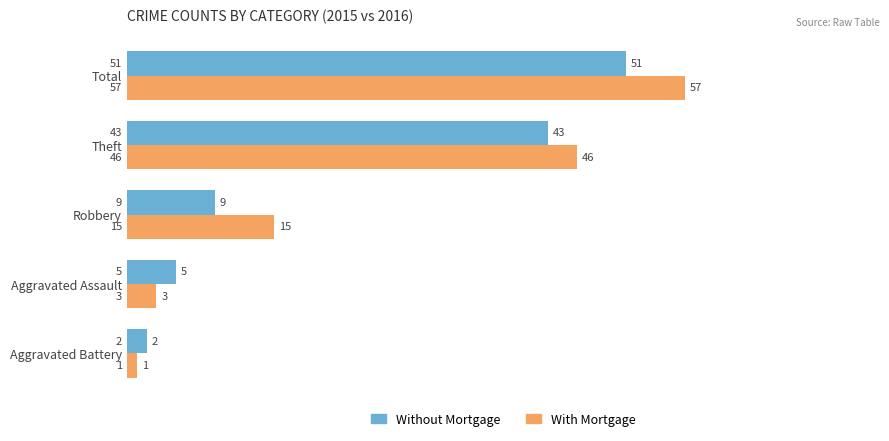

True or false: Without Mortgage has a value of 51 at Total.

True